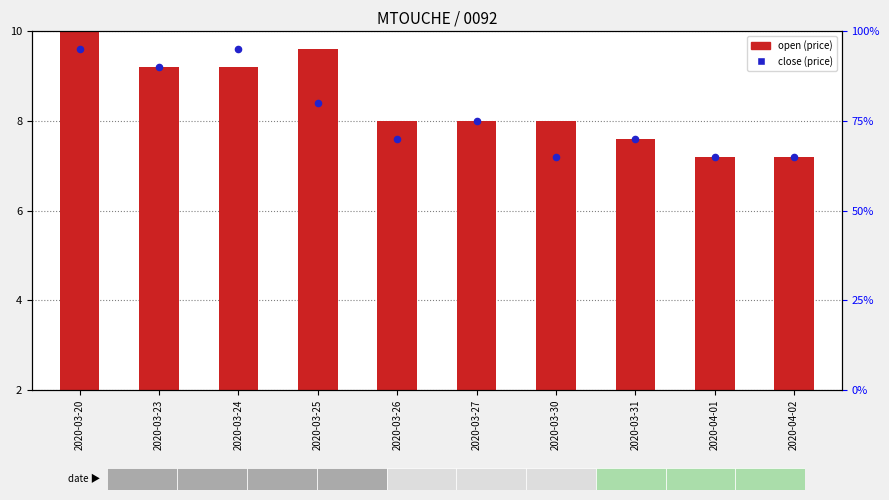

Which series has the widest spread of Y values?

open (scaled)